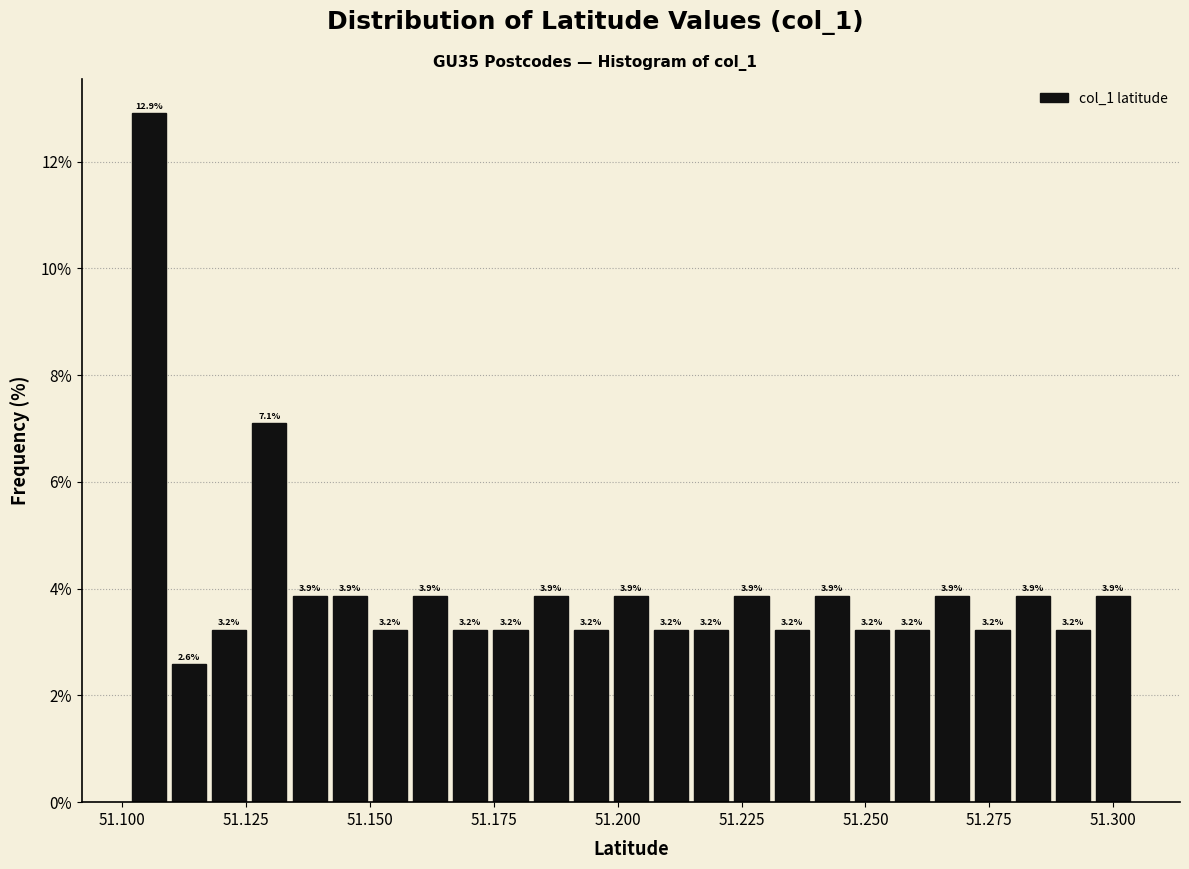

Around what value on the x-axis is the tallest bar? Give the approximate position of its centre, as read against the axis.

51.105